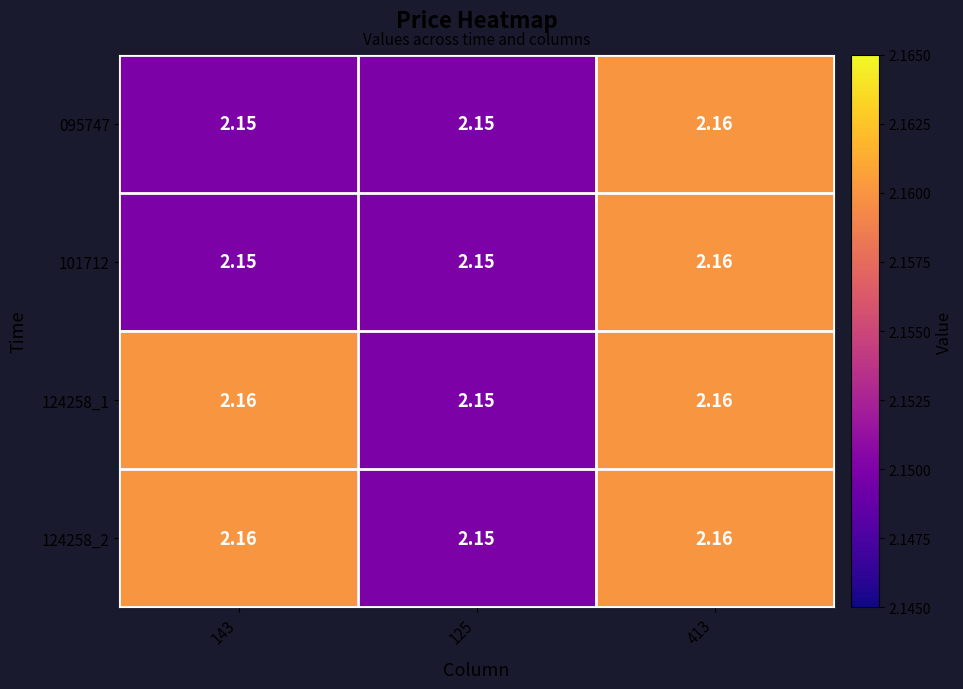

How many data points does each series have?

3